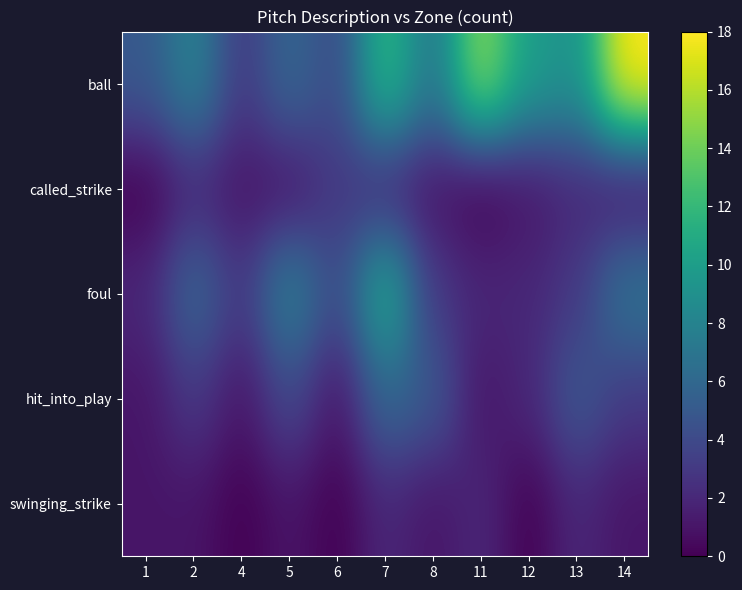

What is the difference between the highest and lowest values at 1?

5